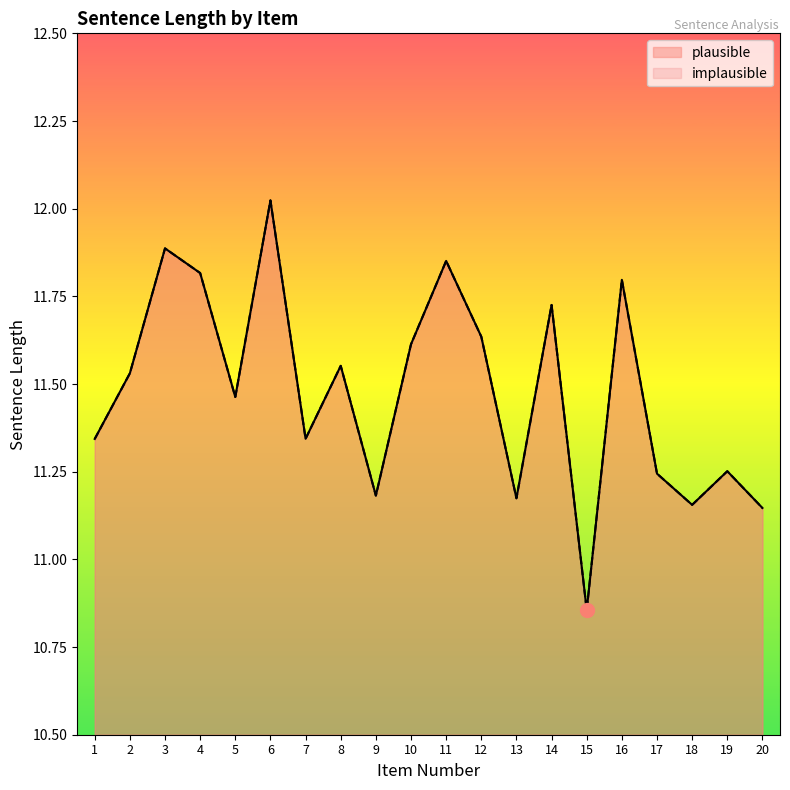

At which category is the sum across all series the highest?

6